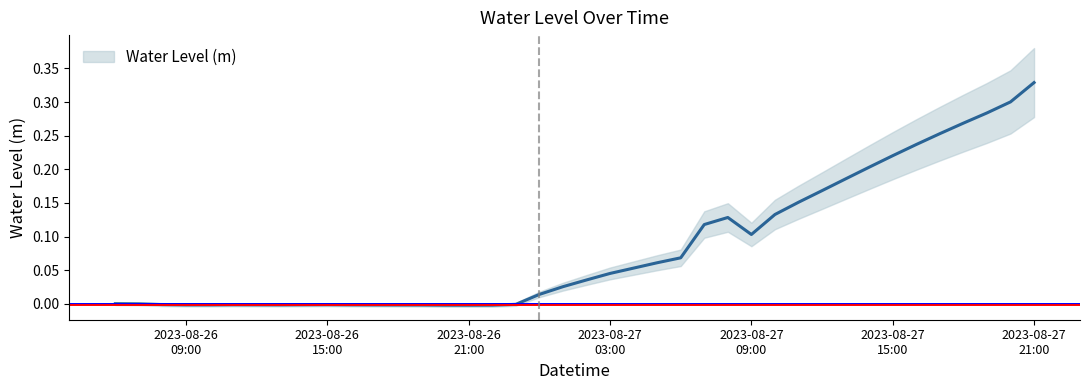

What is the label of the 25th point from the right?

2023-08-26 21:00